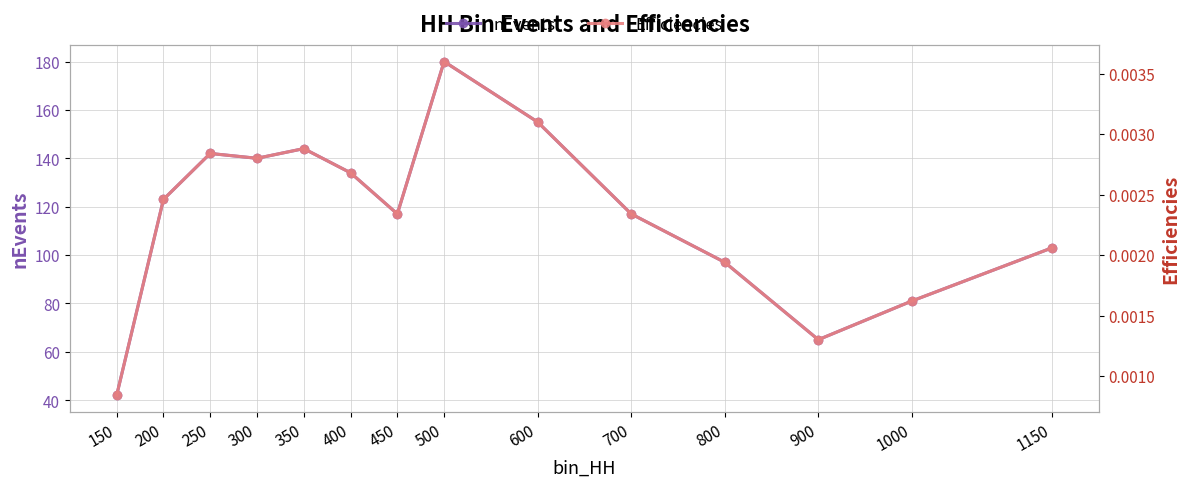

True or false: nEvents and Efficiencies intersect in this chart.

False